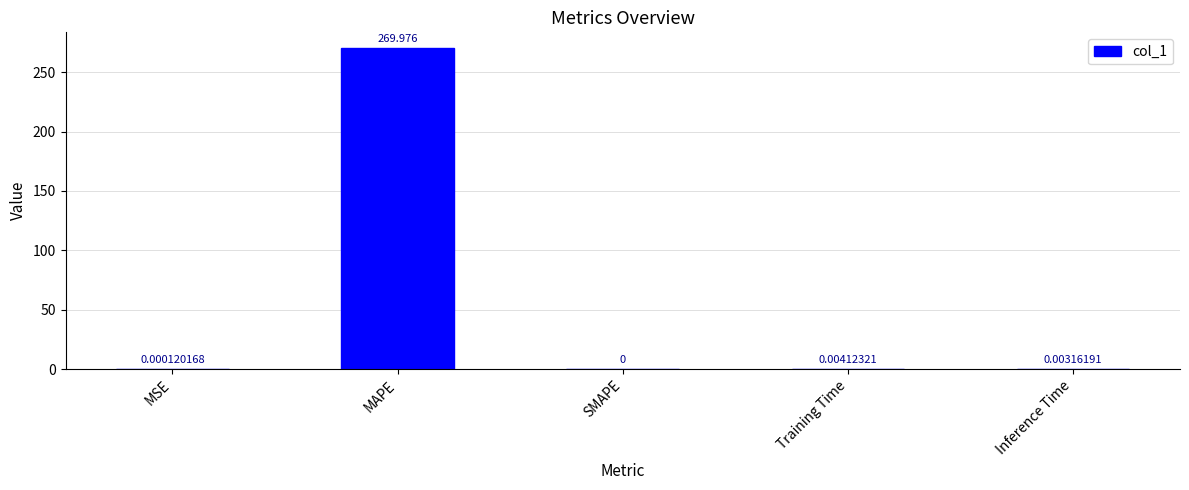

At which label is the value closest to 134?

Training Time